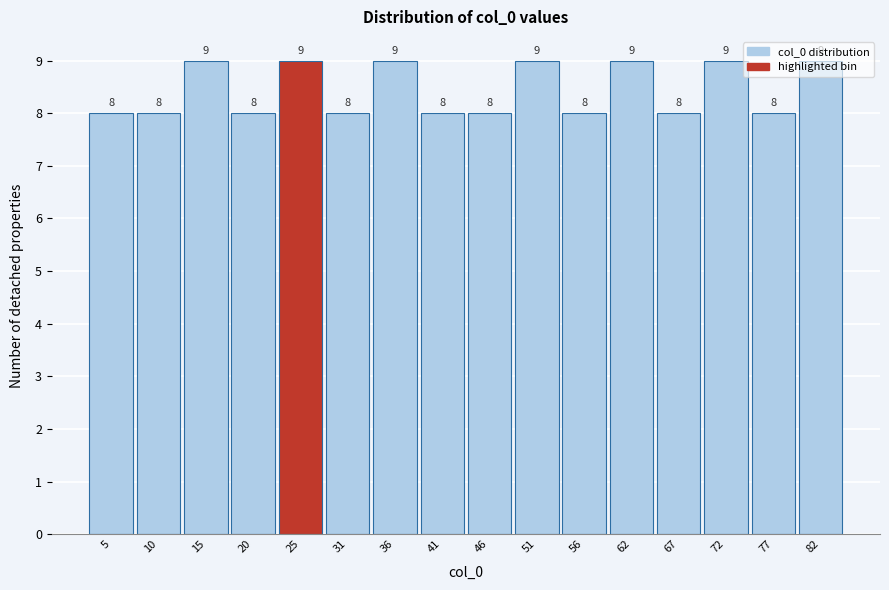

Reading left to right, list every bar in this chart as the range it spans on the x-axis followed by its height. The bar edges are not printed on the chart, so give them approximately, as read against the axis.

2 to 7: 8
7 to 12: 8
12 to 18: 9
18 to 23: 8
23 to 28: 9
28 to 33: 8
33 to 38: 9
38 to 43: 8
43 to 49: 8
49 to 54: 9
54 to 59: 8
59 to 64: 9
64 to 69: 8
69 to 75: 9
75 to 80: 8
80 to 85: 9